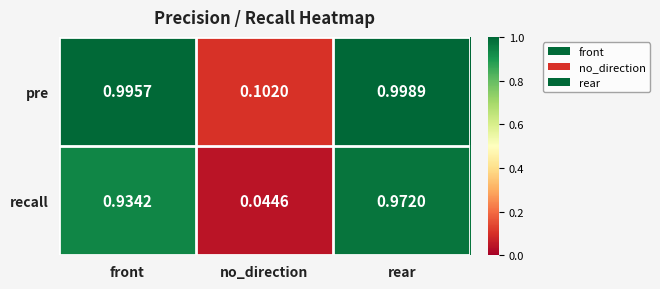

List the series in order of their overall mean, highest first.

pre, recall